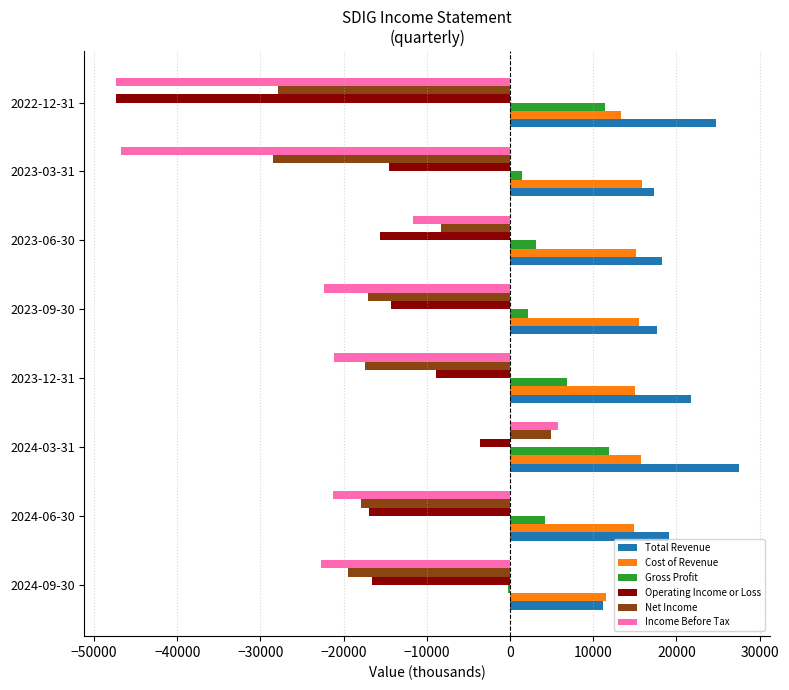

Between 2024-06-30 and 2023-12-31, which series saw the biggest shift?

Operating Income or Loss